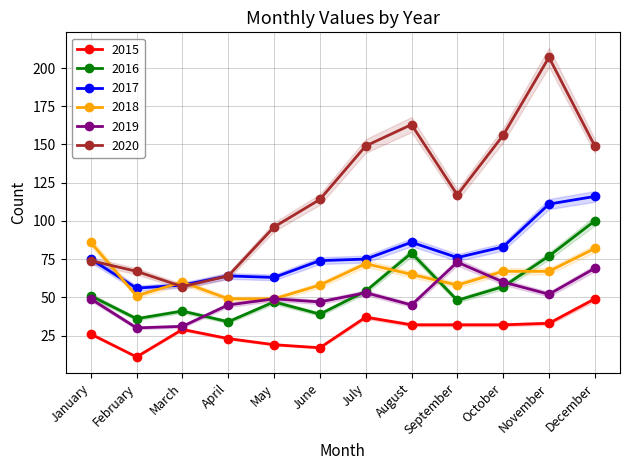

Reading left to right, transcribe all the data shown in this chart.

2015: January=26	February=11	March=29	April=23	May=19	June=17	July=37	August=32	September=32	October=32	November=33	December=49
2016: January=51	February=36	March=41	April=34	May=47	June=39	July=54	August=79	September=48	October=57	November=77	December=100
2017: January=75	February=56	March=58	April=64	May=63	June=74	July=75	August=86	September=76	October=83	November=111	December=116
2018: January=86	February=51	March=60	April=49	May=49	June=58	July=72	August=65	September=58	October=67	November=67	December=82
2019: January=49	February=30	March=31	April=45	May=49	June=47	July=53	August=45	September=73	October=60	November=52	December=69
2020: January=74	February=67	March=57	April=64	May=96	June=114	July=149	August=163	September=117	October=156	November=207	December=149